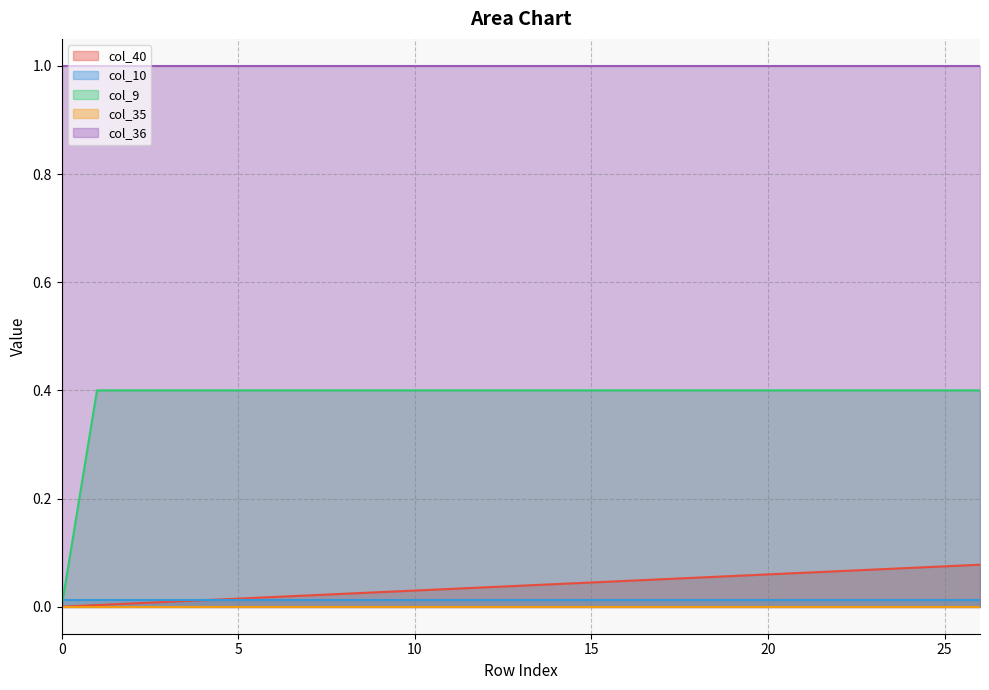

True or false: col_36 and col_10 cross at least once.

False